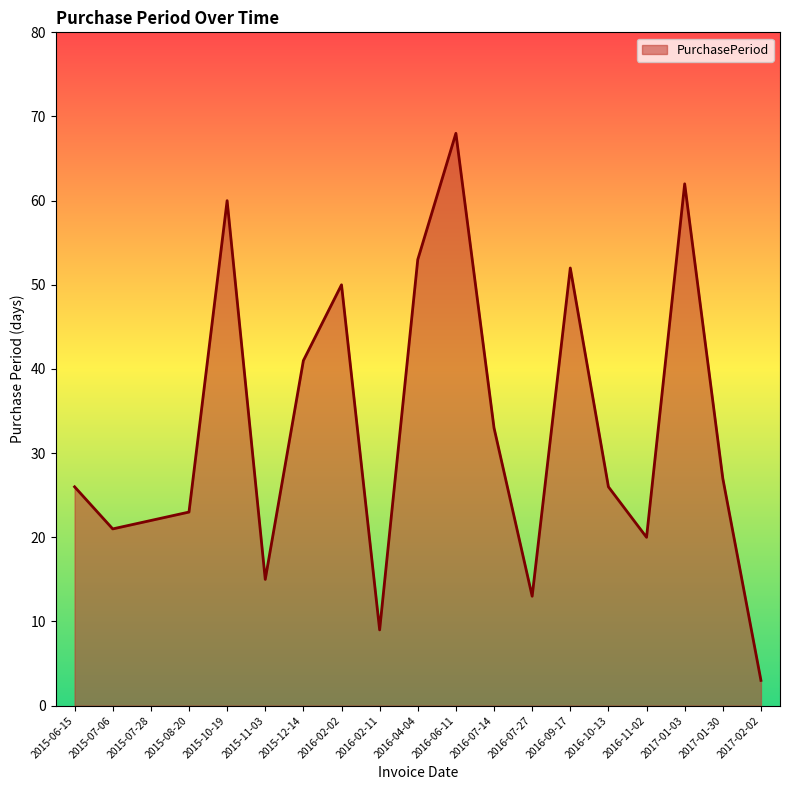

What position from the left is 2016-04-04?

10